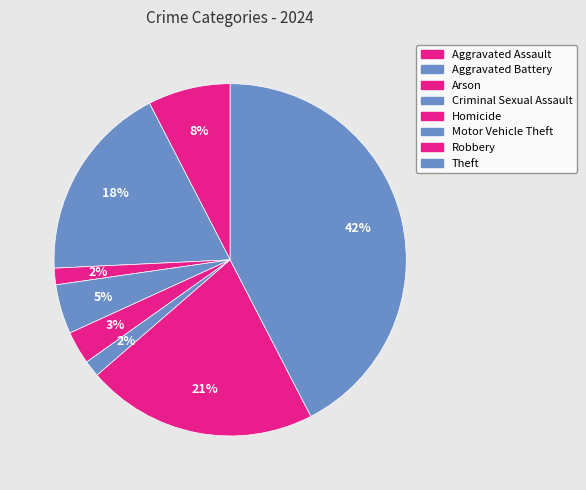

How many segments does this pie chart have?

8